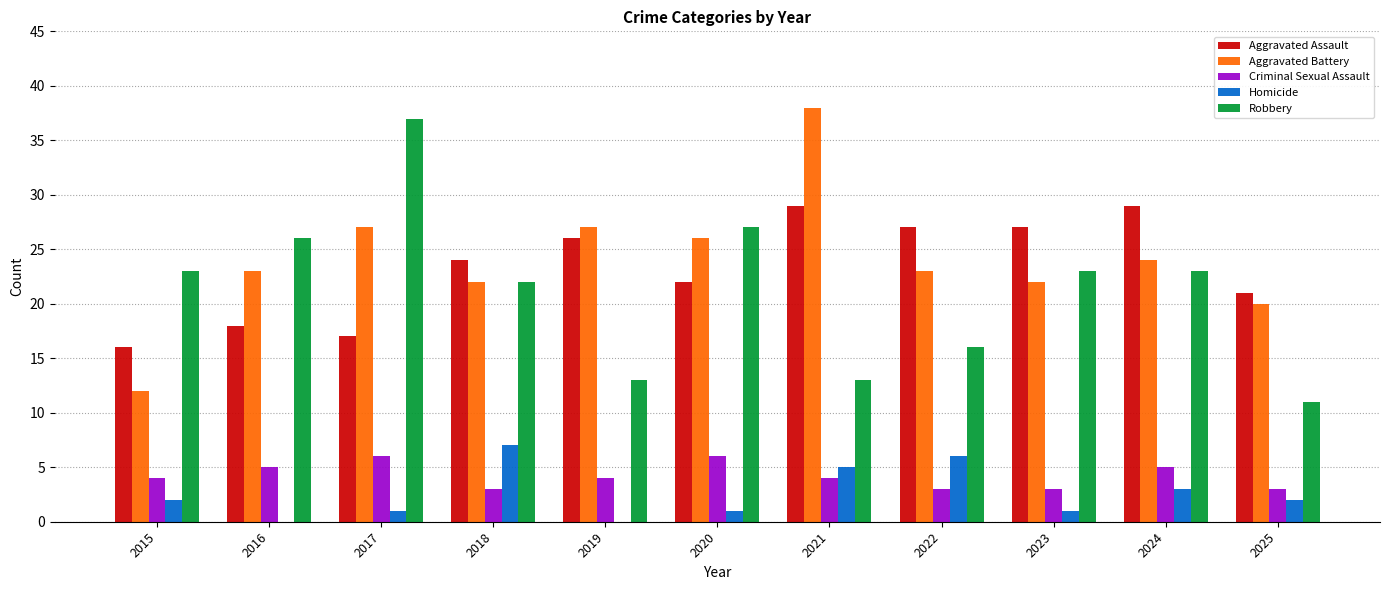

Reading left to right, list all the values displayed in this chart.

Aggravated Assault: 2015=16	2016=18	2017=17	2018=24	2019=26	2020=22	2021=29	2022=27	2023=27	2024=29	2025=21
Aggravated Battery: 2015=12	2016=23	2017=27	2018=22	2019=27	2020=26	2021=38	2022=23	2023=22	2024=24	2025=20
Criminal Sexual Assault: 2015=4	2016=5	2017=6	2018=3	2019=4	2020=6	2021=4	2022=3	2023=3	2024=5	2025=3
Homicide: 2015=2	2016=0	2017=1	2018=7	2019=0	2020=1	2021=5	2022=6	2023=1	2024=3	2025=2
Robbery: 2015=23	2016=26	2017=37	2018=22	2019=13	2020=27	2021=13	2022=16	2023=23	2024=23	2025=11